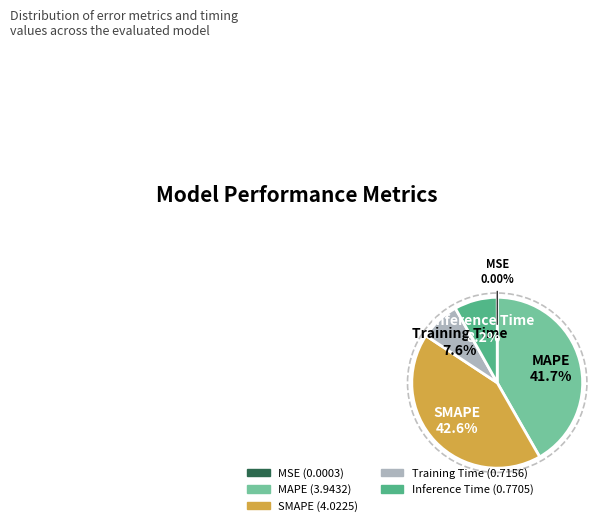

To the nearest percent, what percentage of the pie is Training Time?

8%